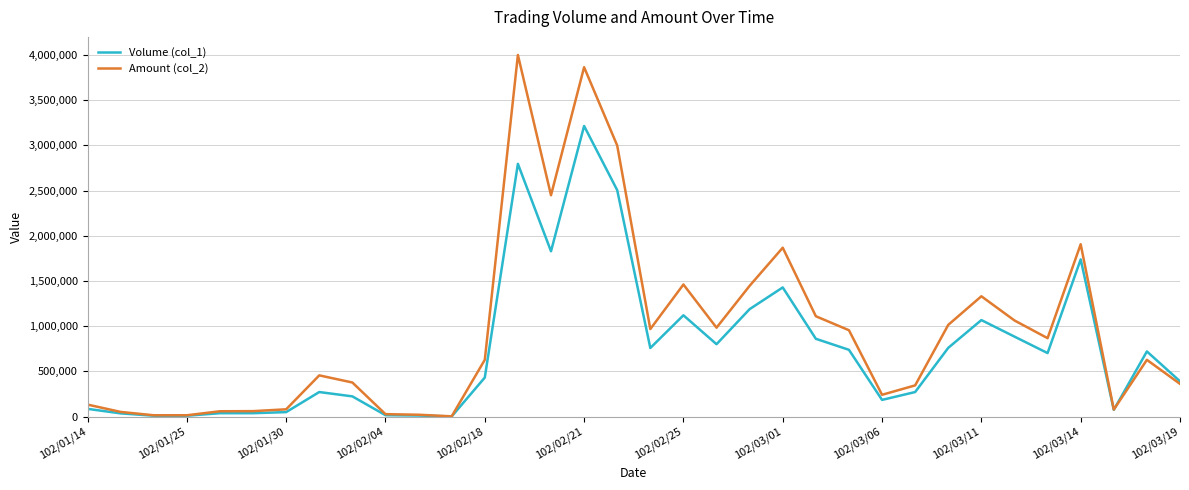

Which series has the largest range (max minus min)?

Amount (col_2)